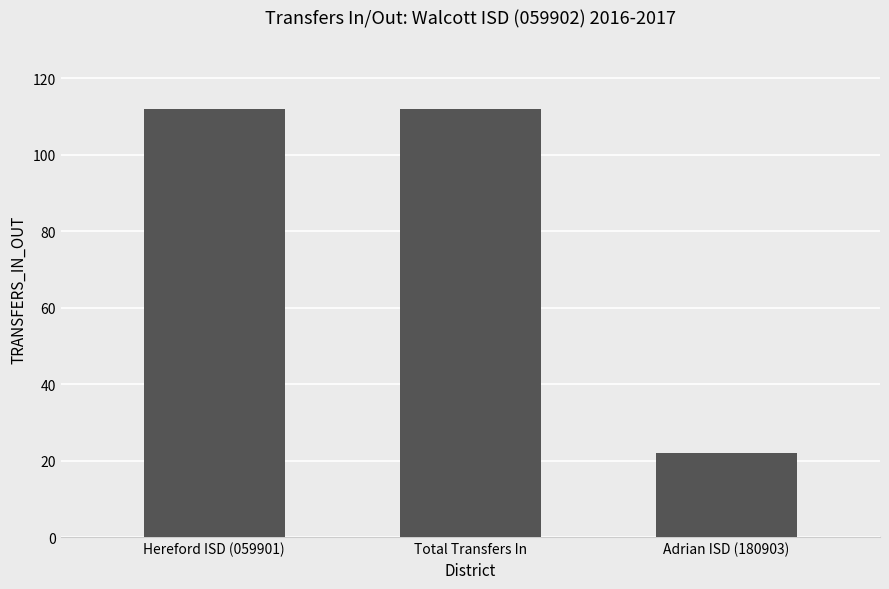

How many series are shown in this chart?

1